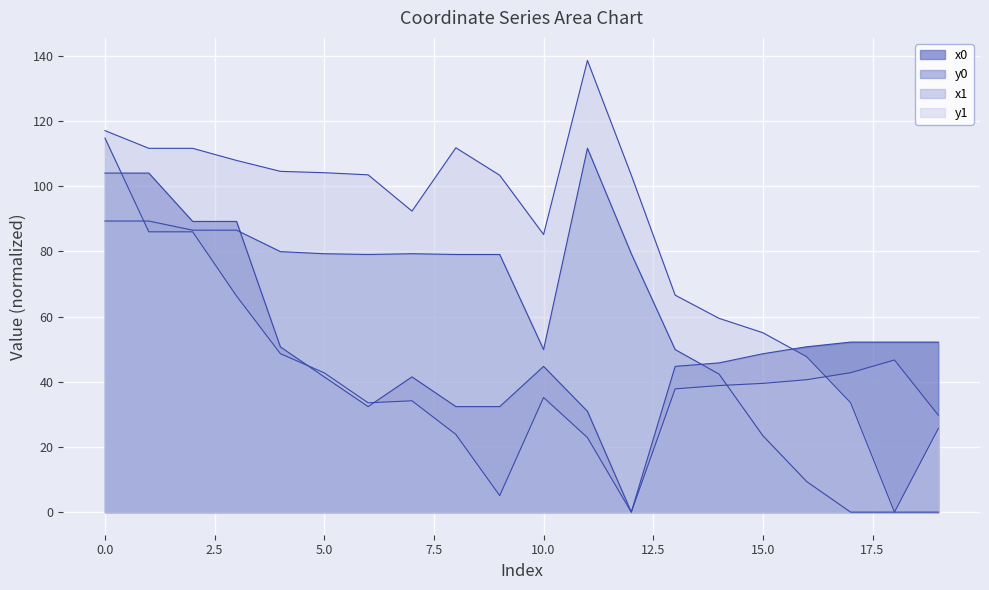

Rank the categories by x1 value from highest to lowest.

0, 1, 2, 3, 4, 18, 17, 5, 16, 15, 14, 13, 10, 7, 6, 19, 8, 11, 9, 12